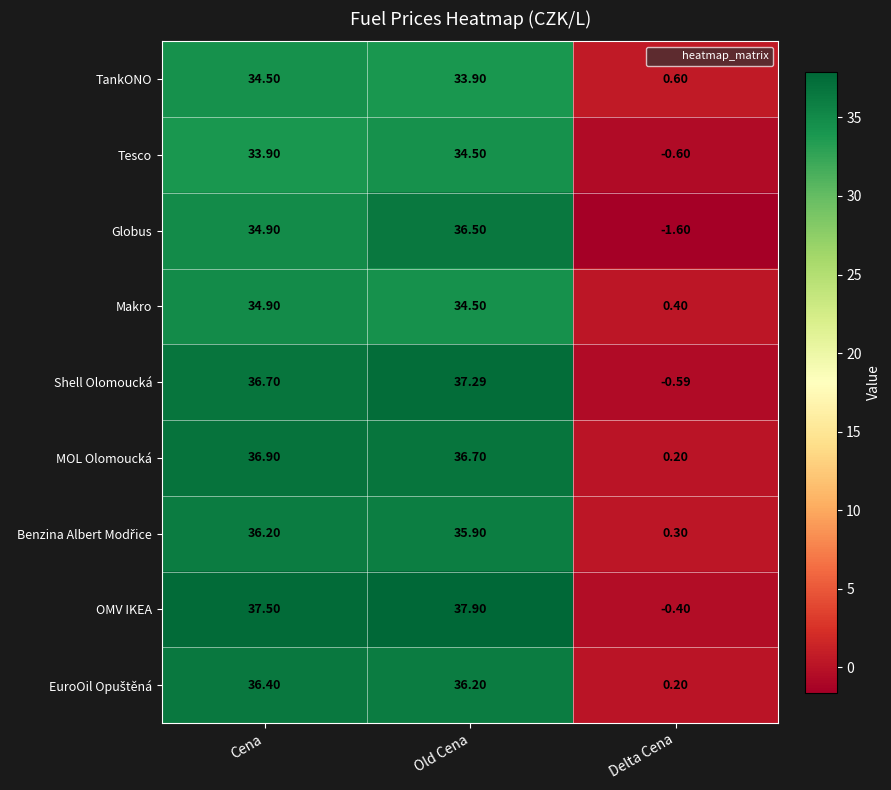

How many categories are shown in the chart?

3